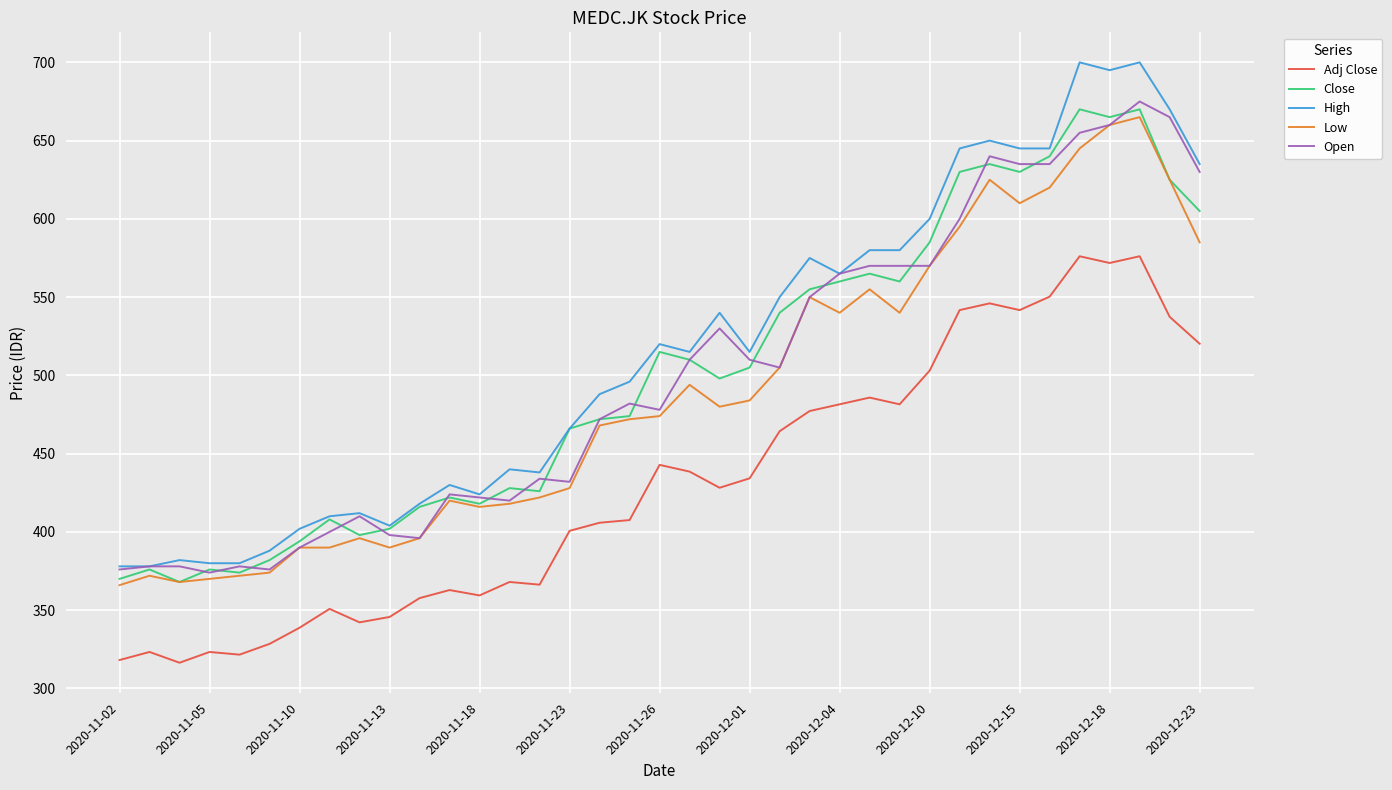

What is the average value of the Open series?

499.8